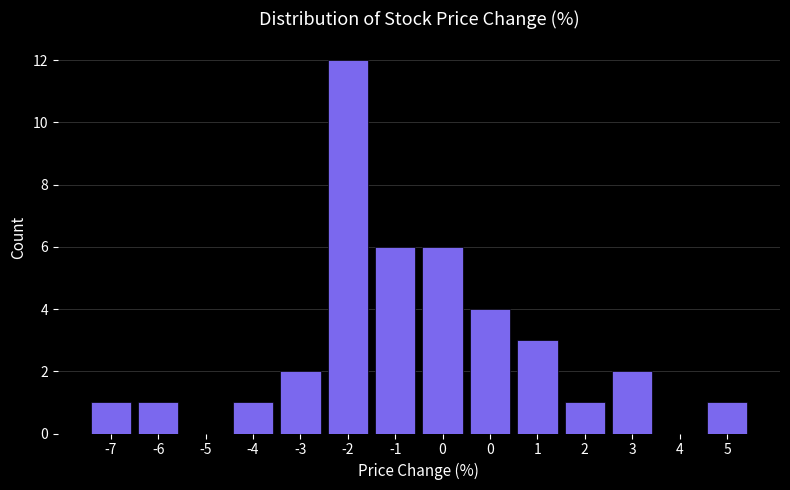

Are the bars horizontal?

No